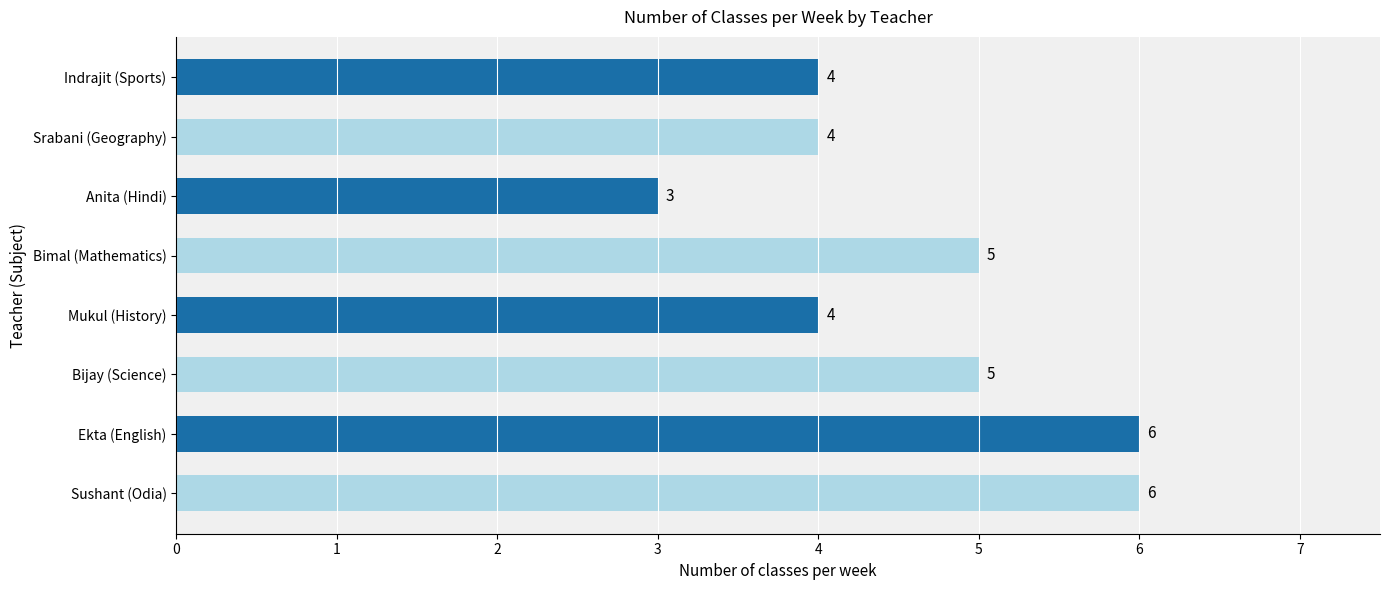

How many values are between 4 and 6?

7